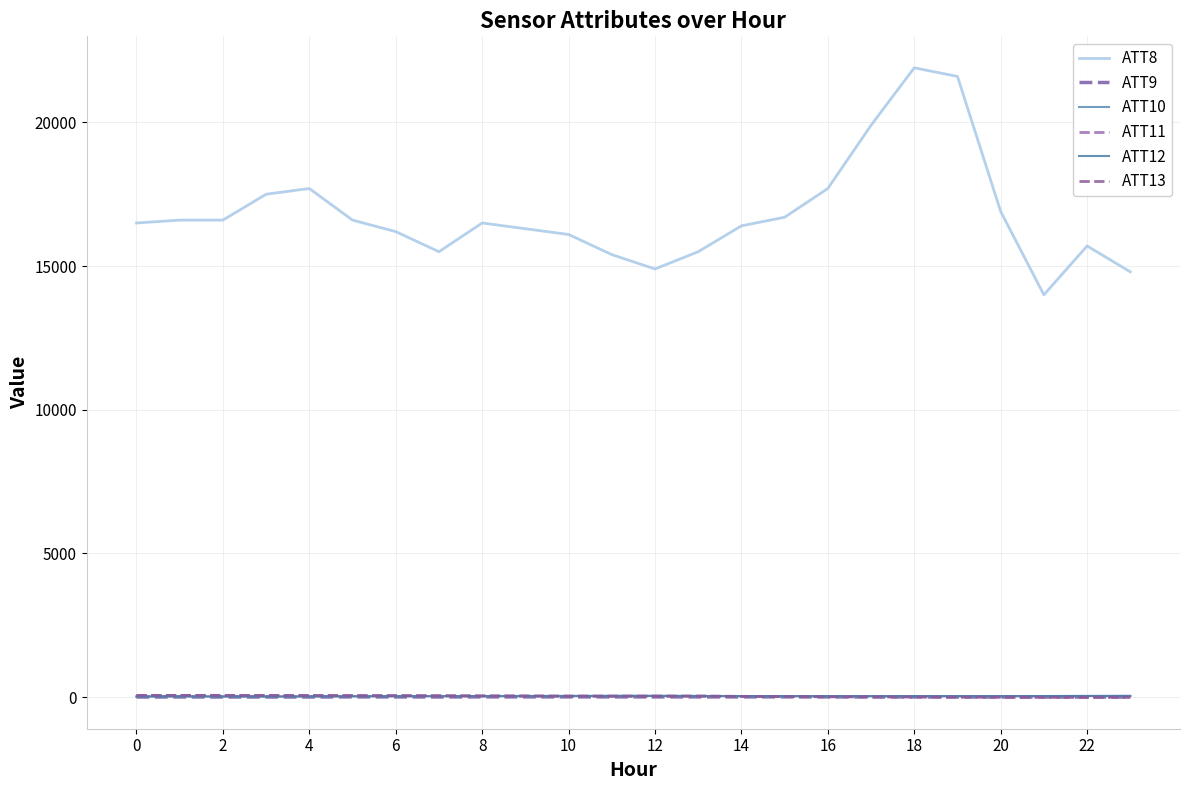

How many lines are shown in the chart?

6